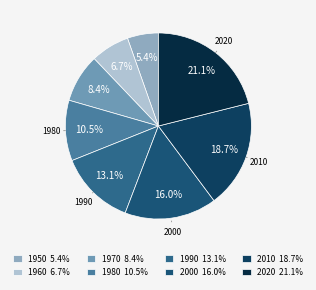

Does 1980 represent more than half of the total?

No